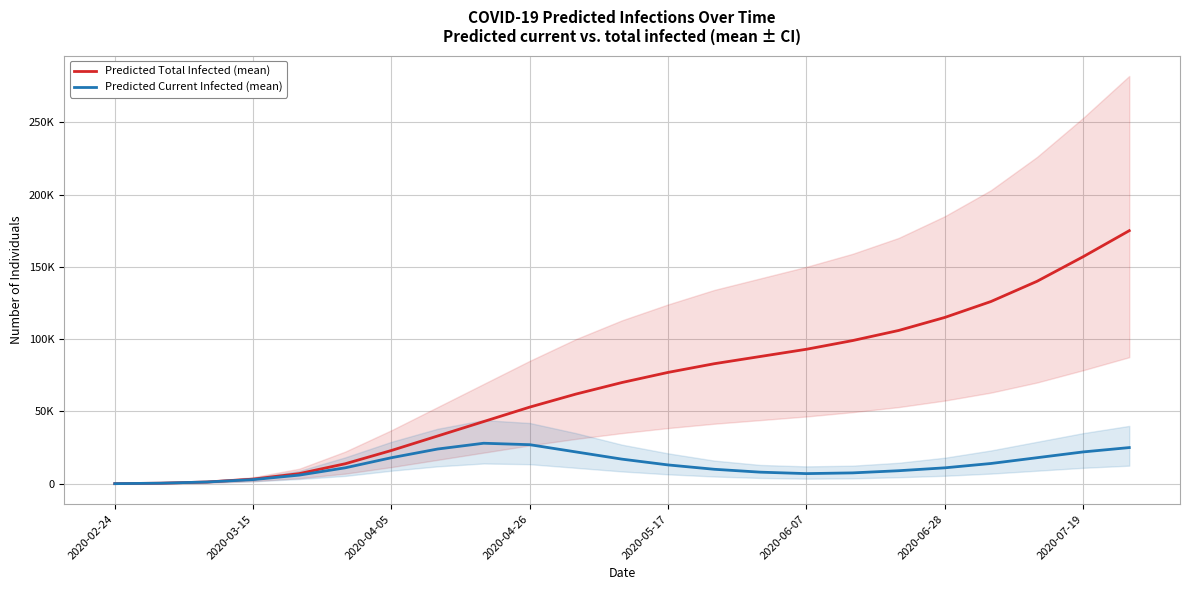

Is it true that Predicted Current Infected (mean) equals 232 at 2020-03-15?

False